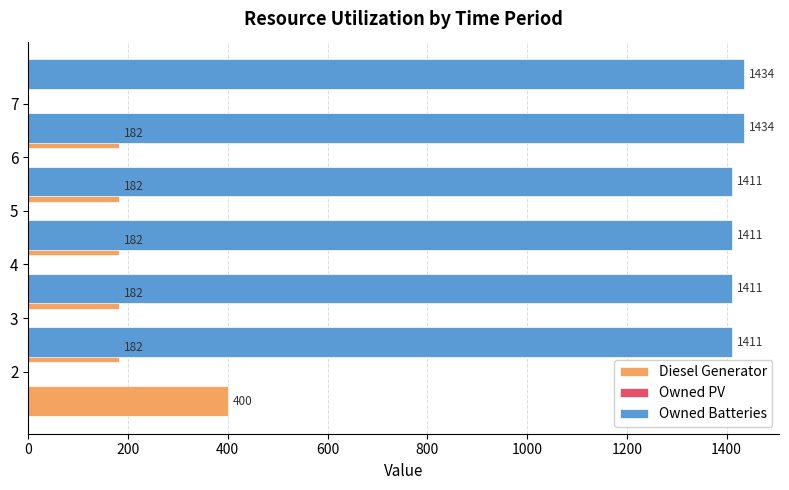

Is it true that Owned Batteries equals 2410.7 at 6?

False